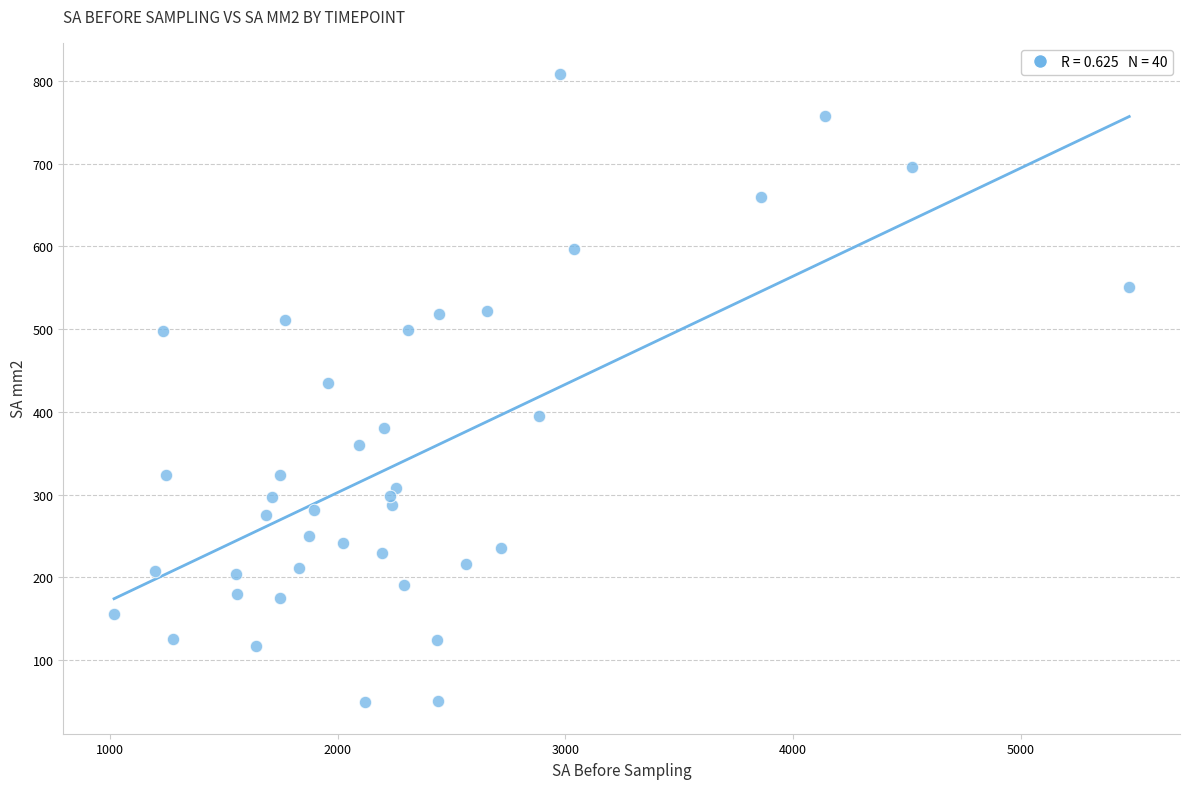

What is the range of X values (max minus min)?

4460.8